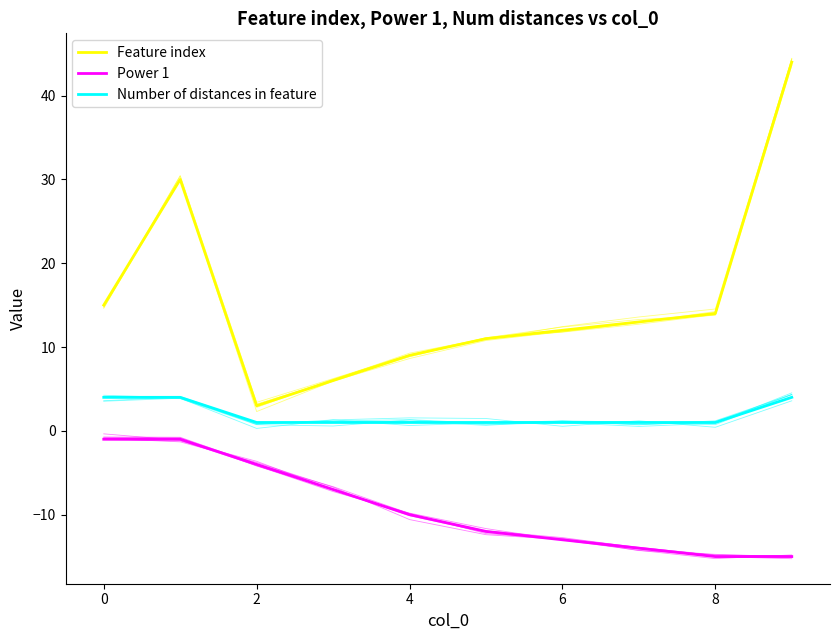

Between 4 and 6, which is larger?

6